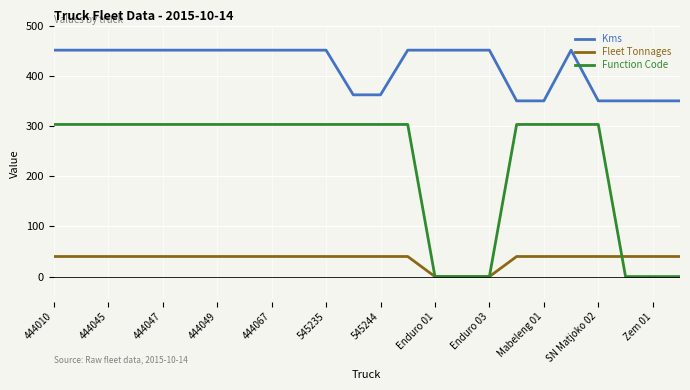

True or false: Fleet Tonnages and Kms cross at least once.

False